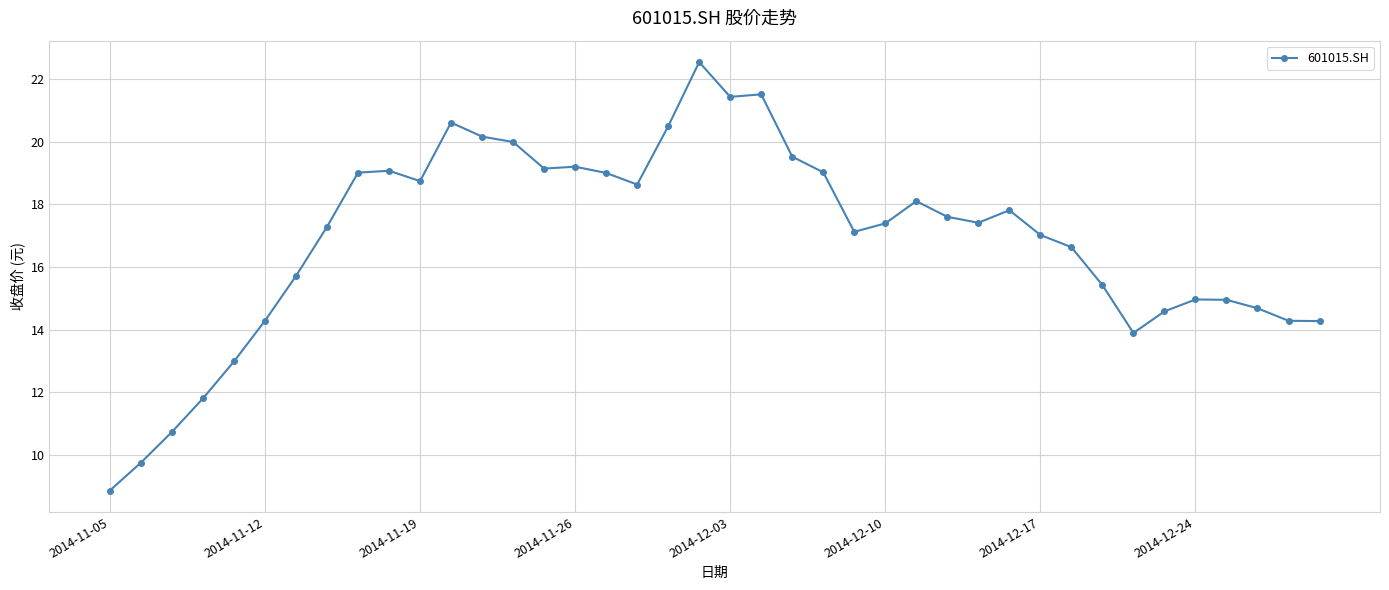

What is the value of the 1st point from the left?

8.9